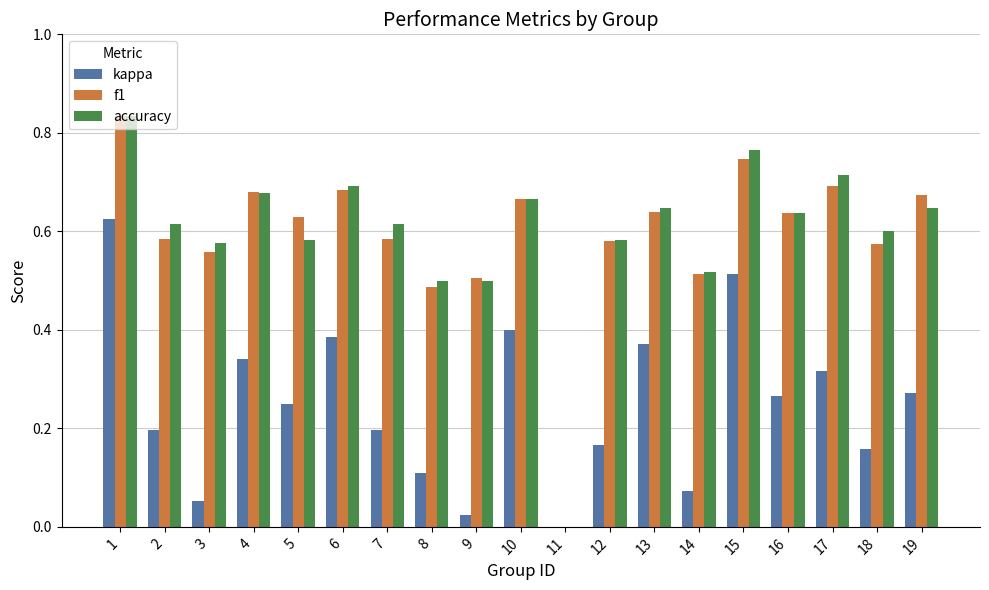

The f1 series shows 0.7 at 17. True or false?

True